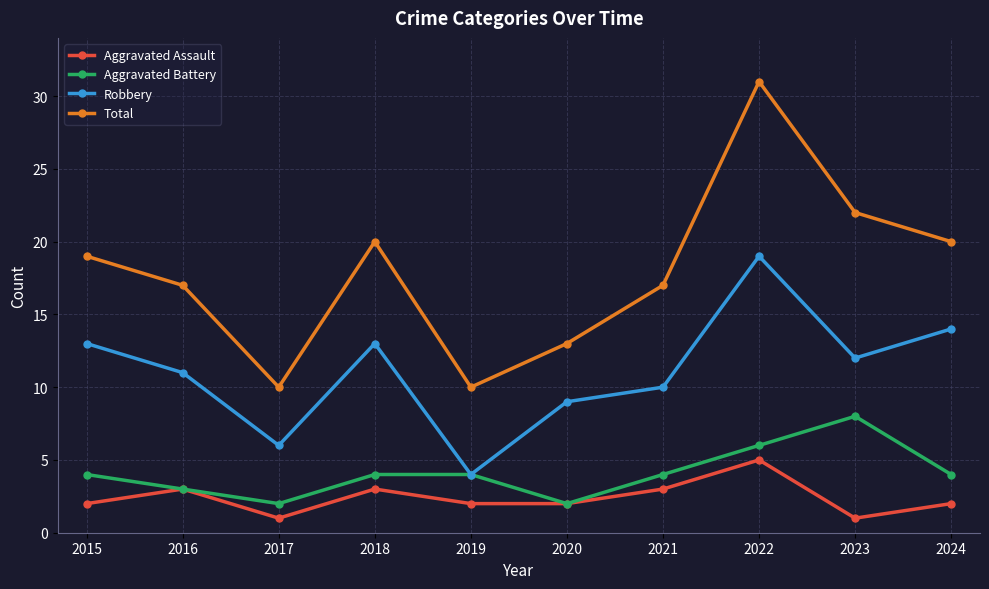

True or false: Aggravated Assault and Robbery cross at least once.

False